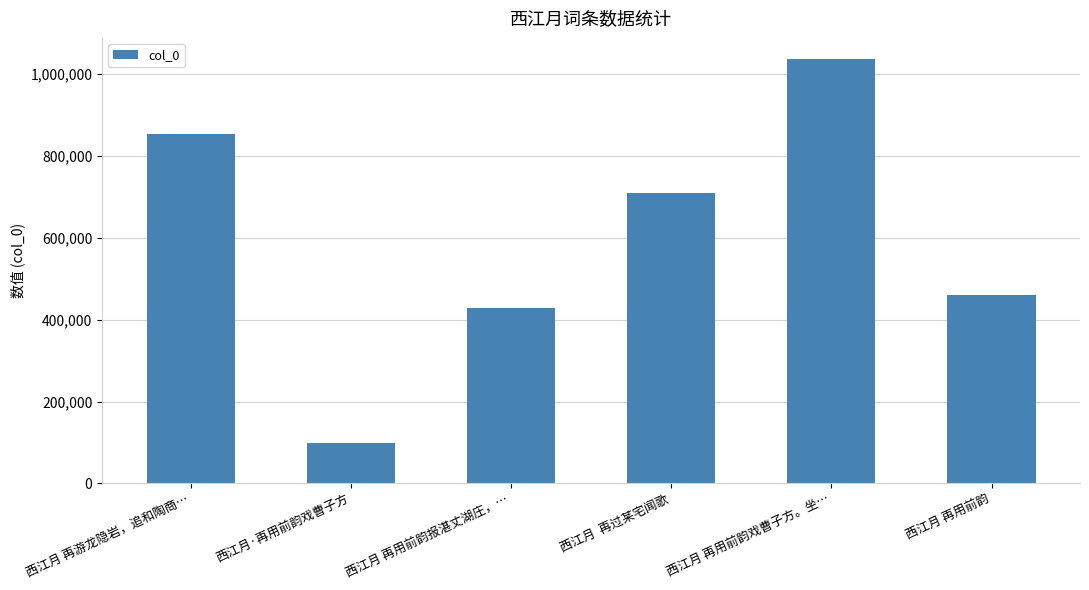

At which category does the chart reach its minimum across all series?

西江月·再用前韵戏曹子方